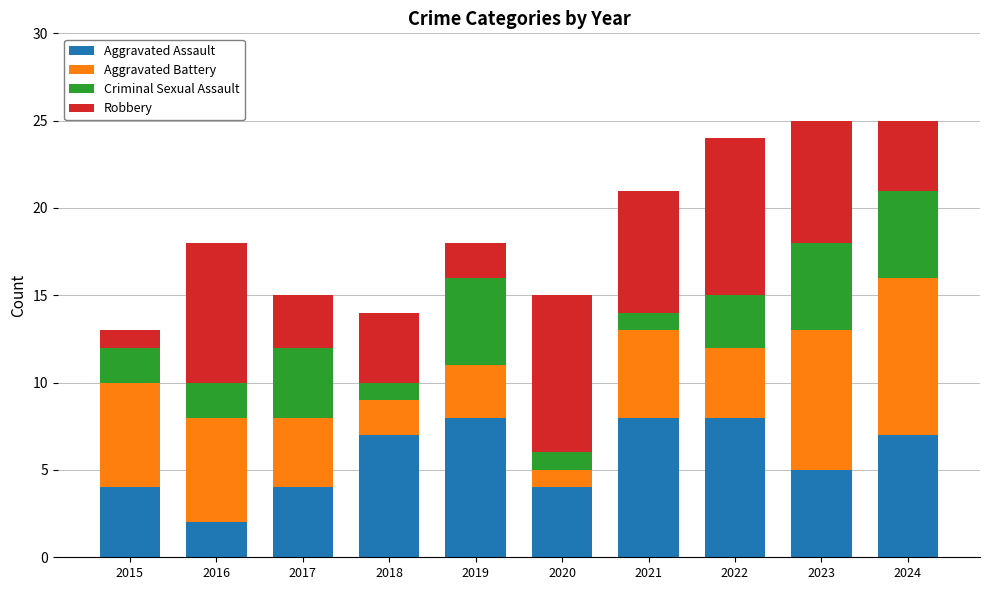

What is the sum of the Aggravated Assault values at 2017 and 2023?

9